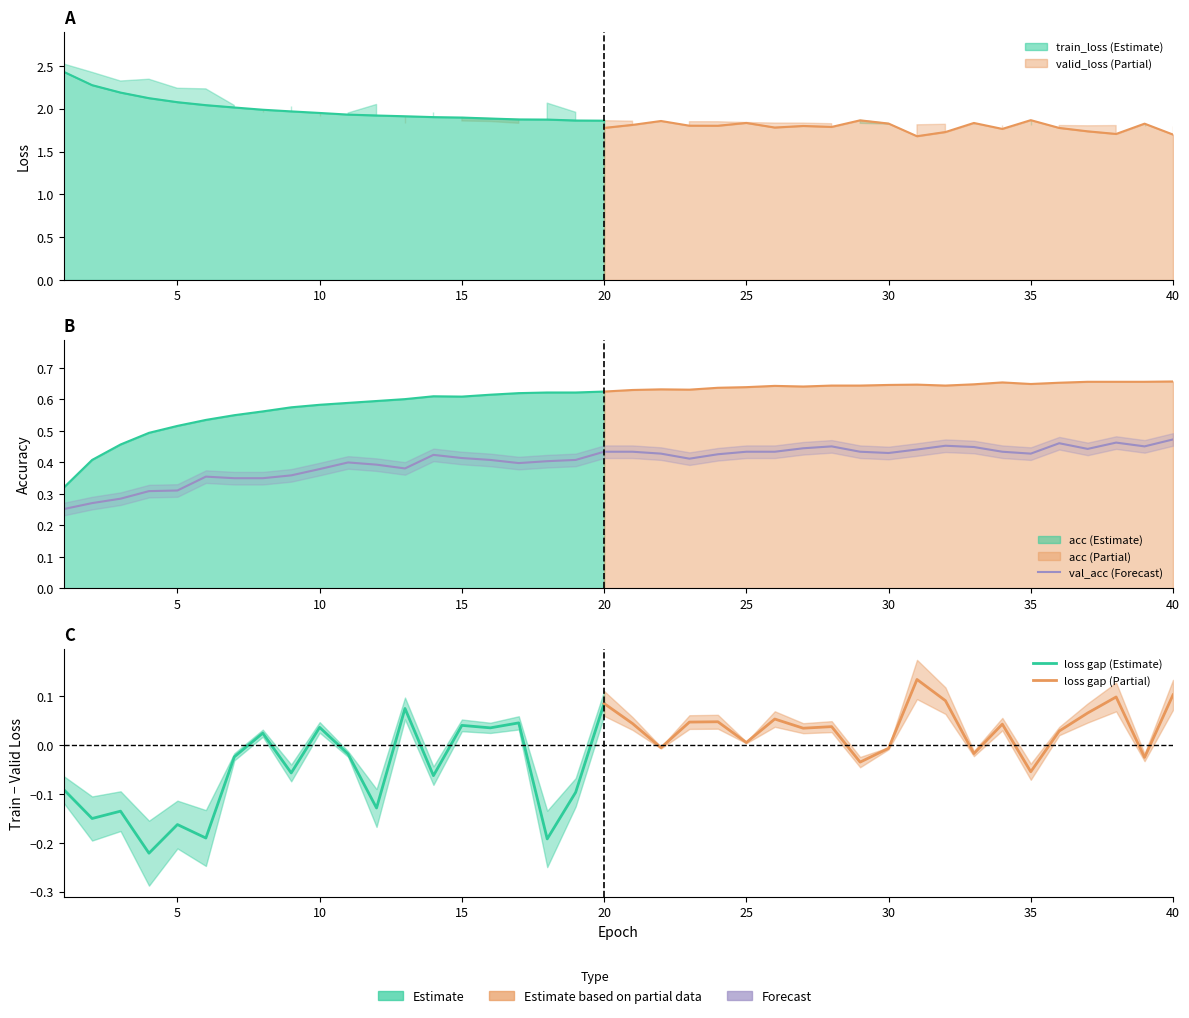

What is the sum of all val_acc values?

16.1